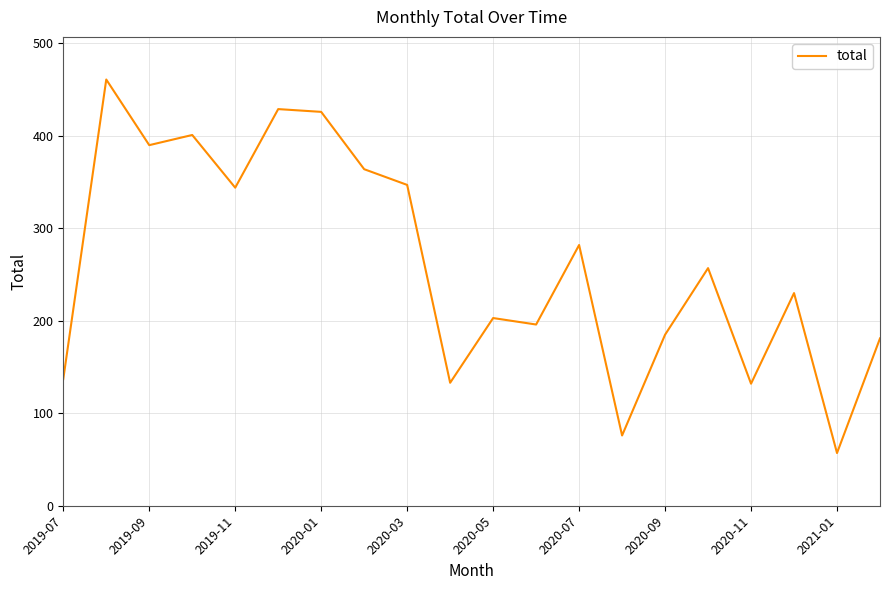

What is the difference between the maximum and minimum values?

404